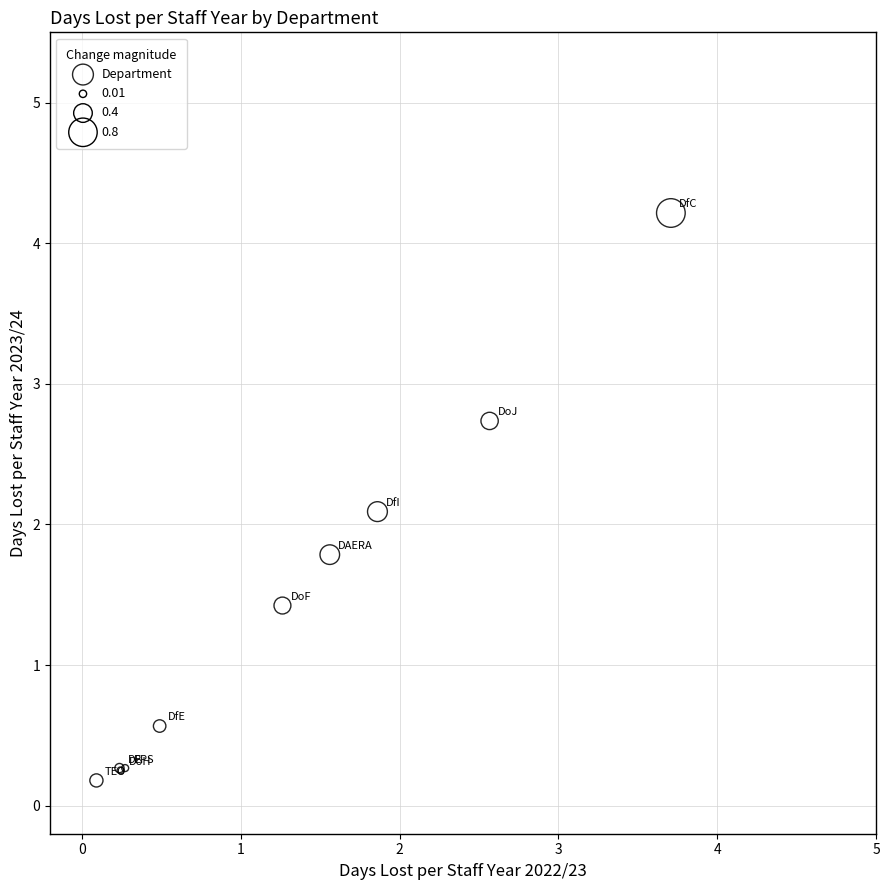

What Y value in the scatter plot is closest to 2?

2.1